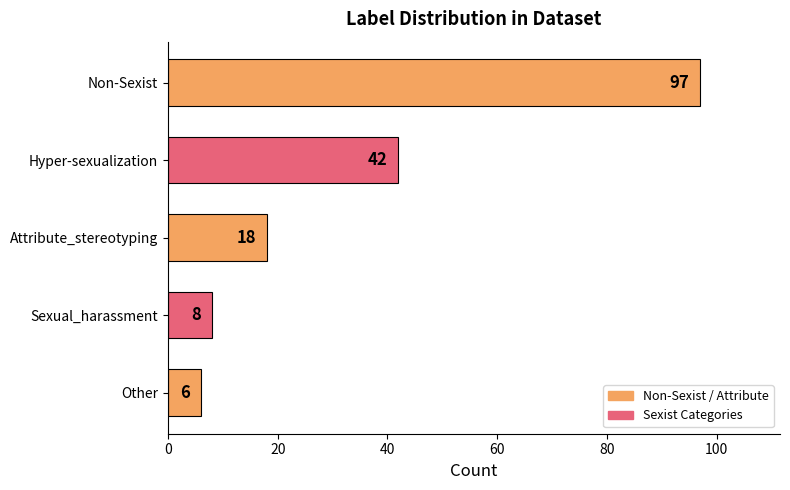

What is the change in value from Non-Sexist to Other?

-91